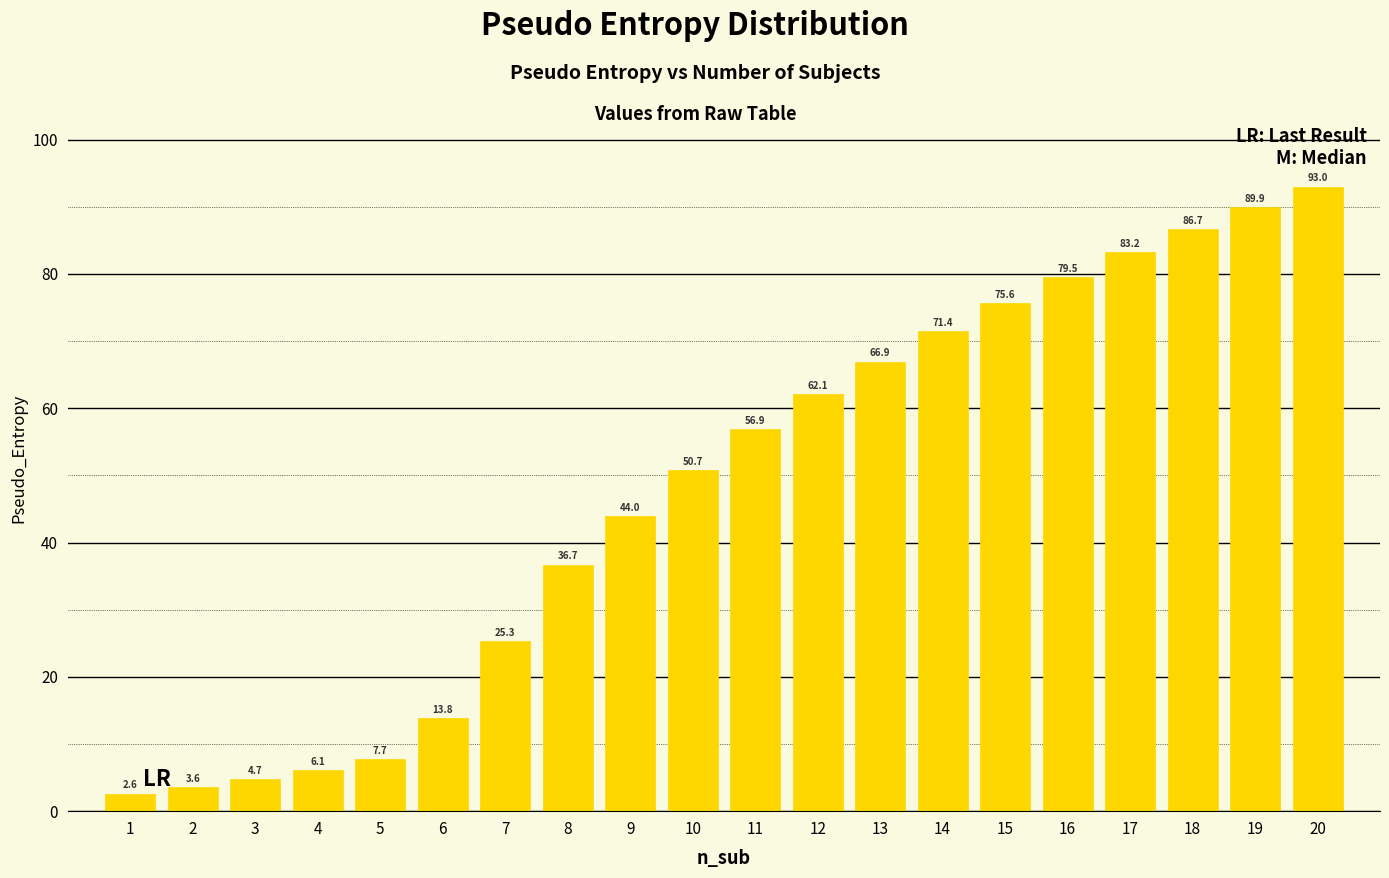

Reading left to right, list all the values displayed in this chart.

2.6	3.6	4.7	6.1	7.7	13.8	25.3	36.7	44.0	50.7	56.9	62.1	66.9	71.4	75.6	79.5	83.2	86.7	89.9	93.0